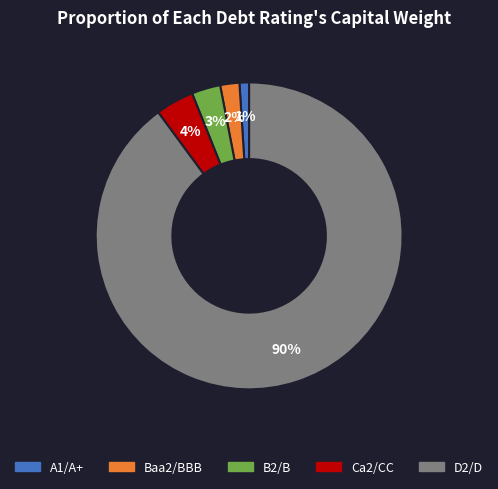

Which slice represents more than half of the pie?

D2/D